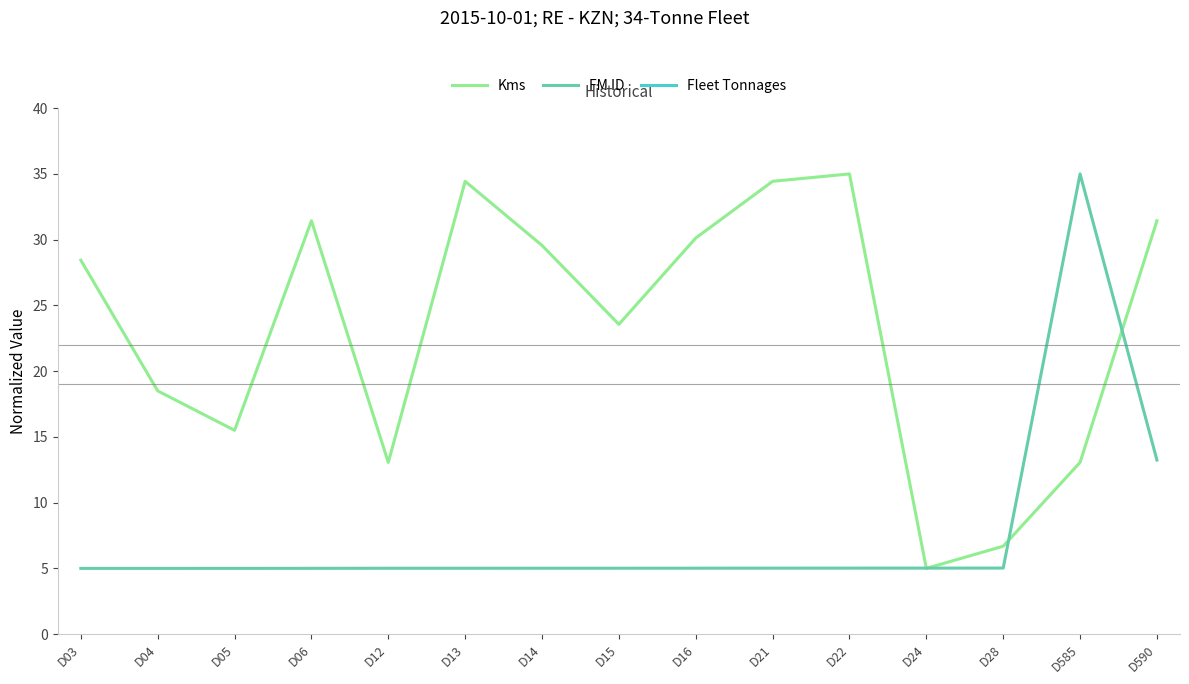

Is the value of FM ID at D16 greater than the value of Fleet Tonnages at D22?

No